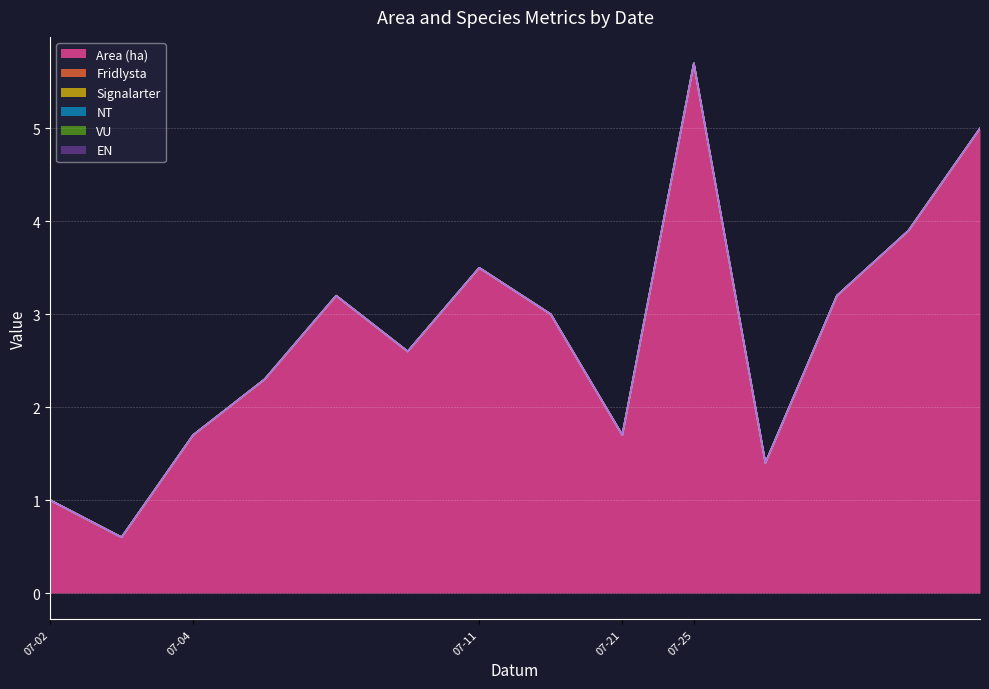

Between 2023-07-02 and 2023-07-21, which series saw the biggest shift?

Area (ha)